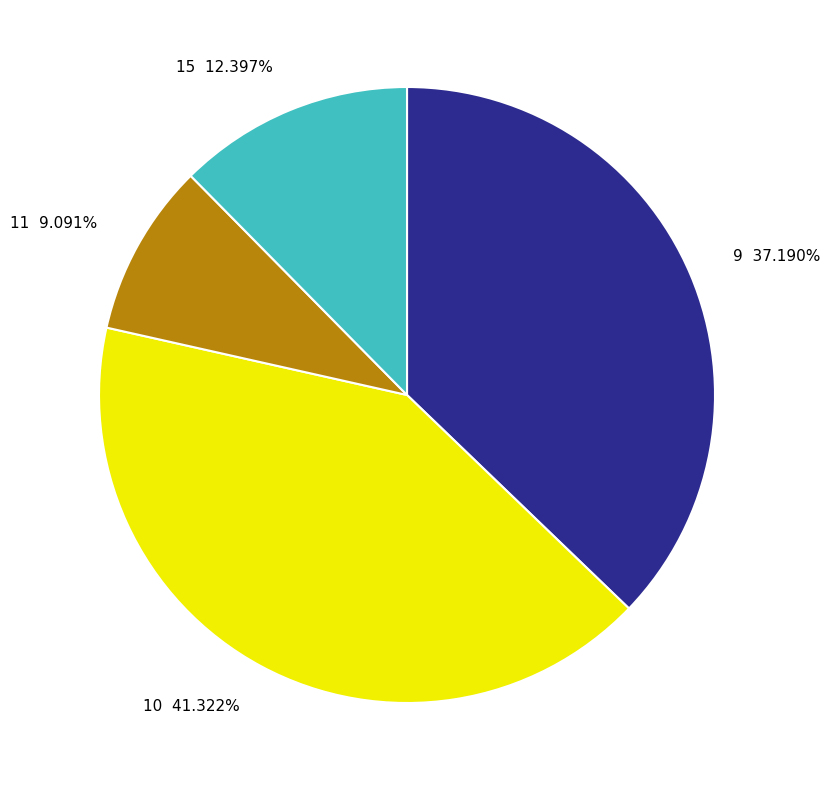

Is there any slice that represents more than half of the pie?

No